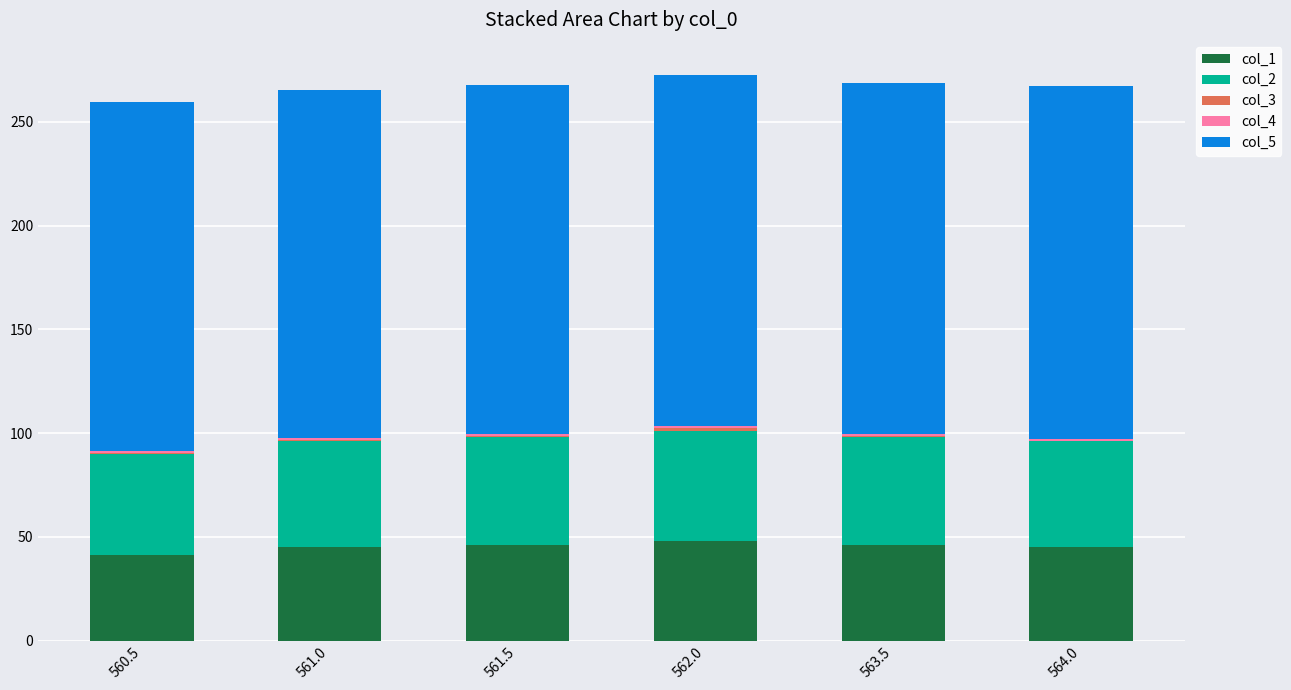

How many series are shown in this chart?

5